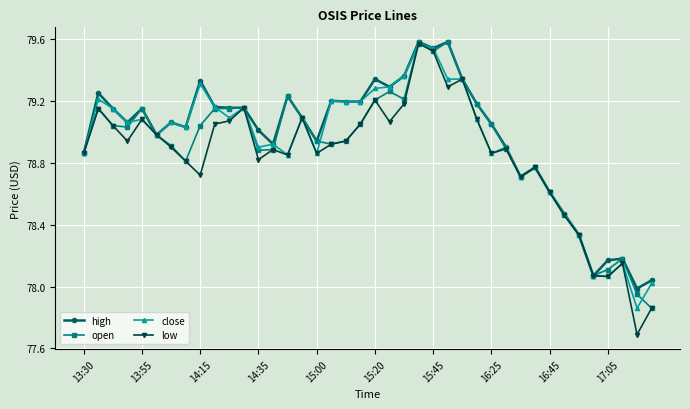

What is the difference between the maximum and minimum values in the open series?

1.7